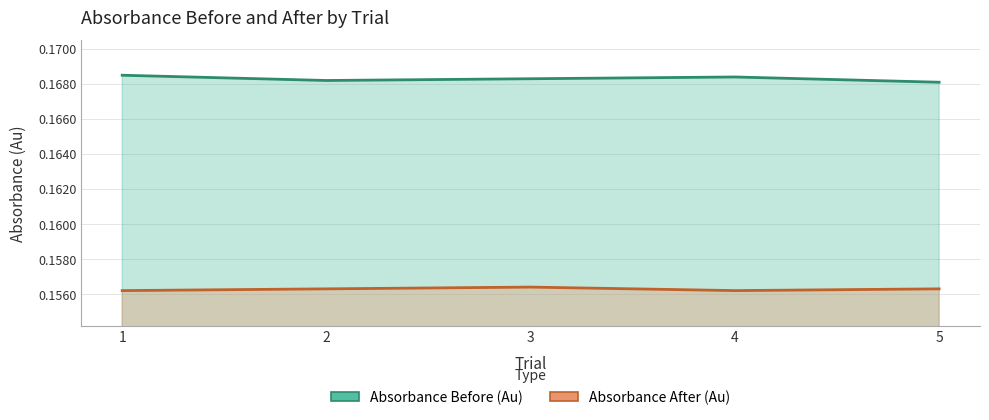

The value of Absorbance After (Au) at 2 is 0.2. True or false?

True